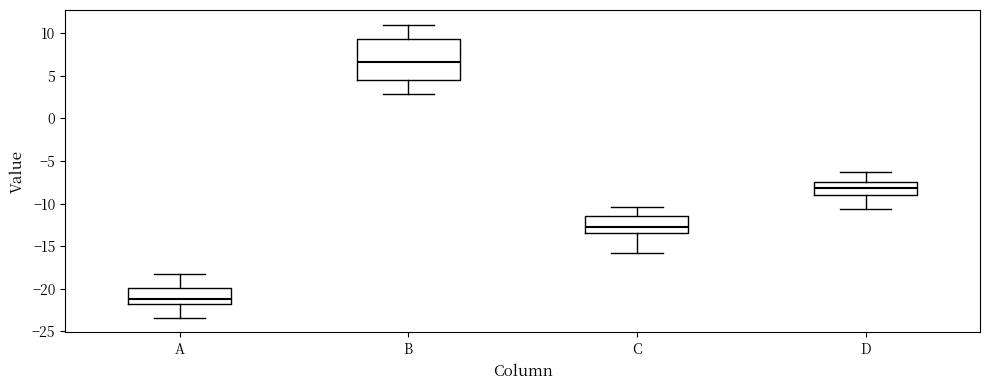

Which box has the highest median line?

B